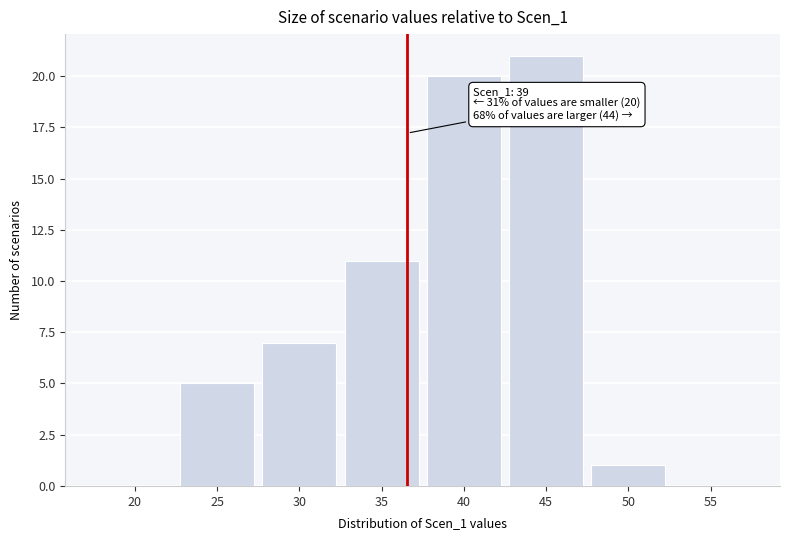

Reading left to right, transcribe all the data shown in this chart.

20=0	25=5	30=7	35=11	40=20	45=21	50=1	55=0